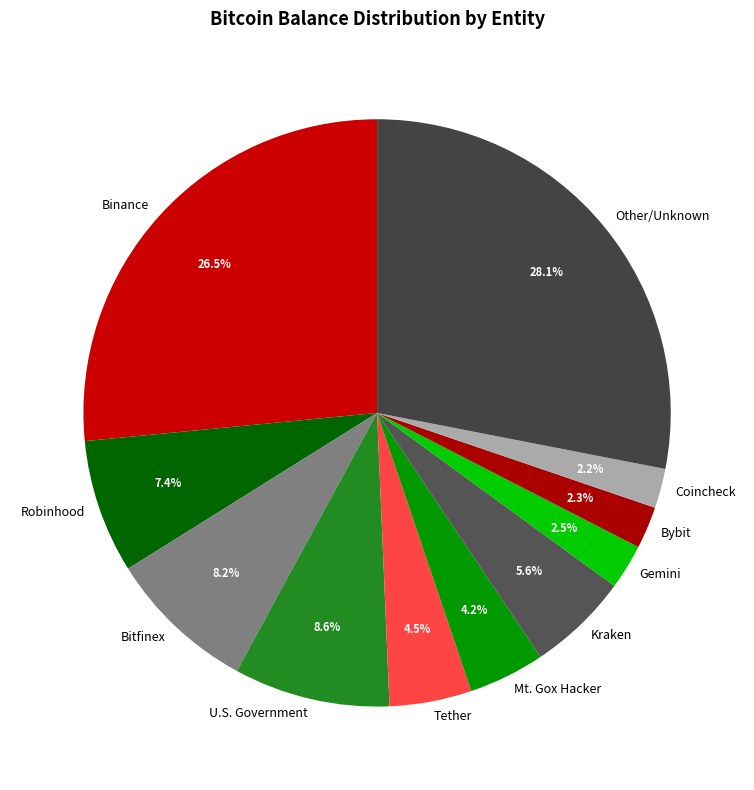

Which has a higher value, Coincheck or U.S. Government?

U.S. Government